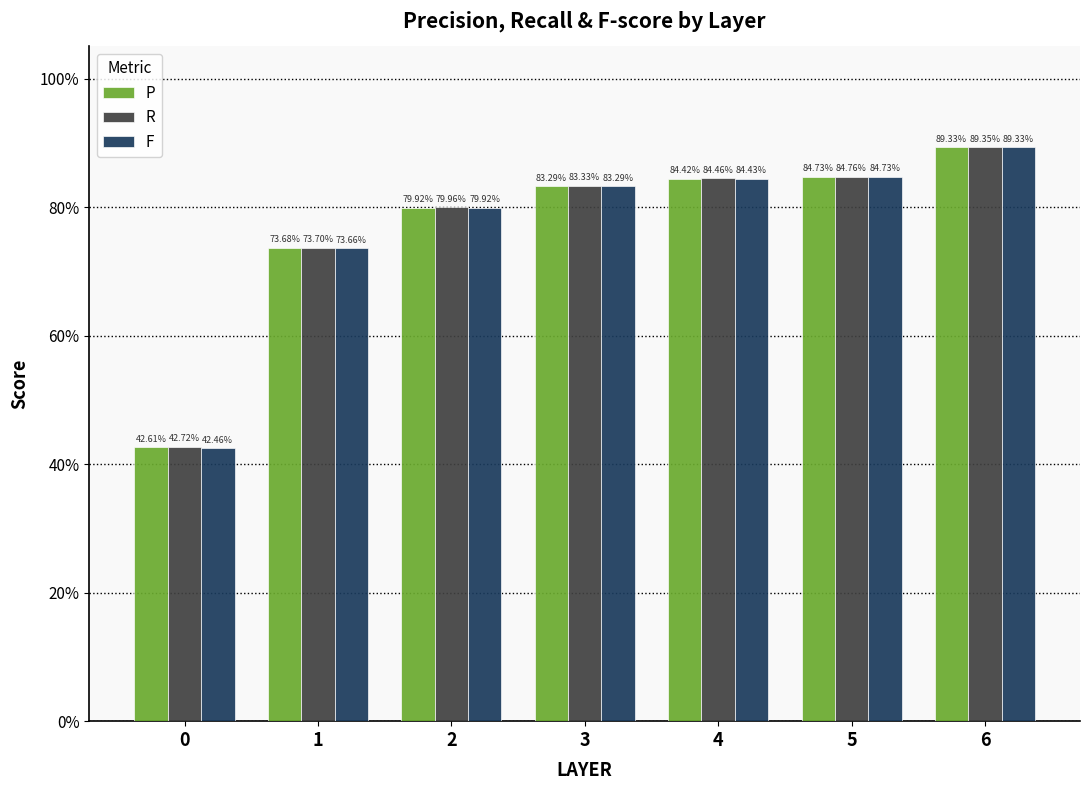

Does the chart contain any negative values?

No